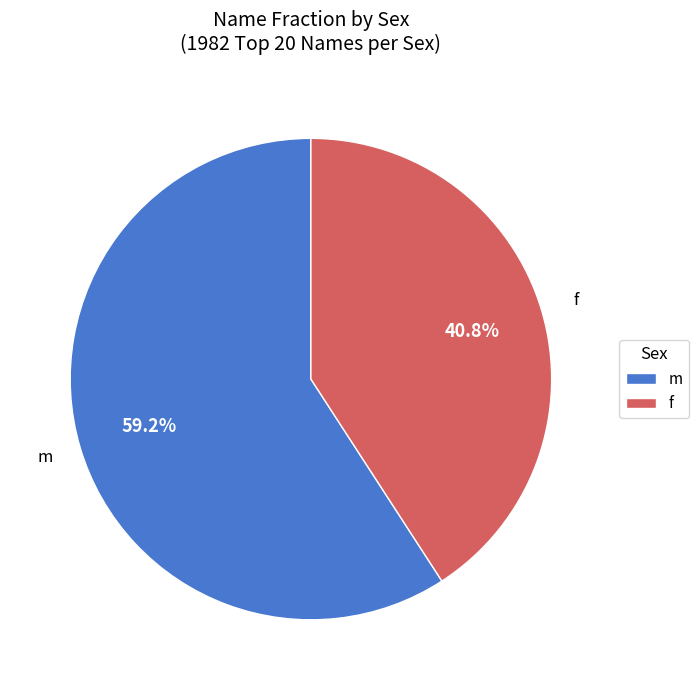

Combined, what portion of the pie is f and m?

100.0%